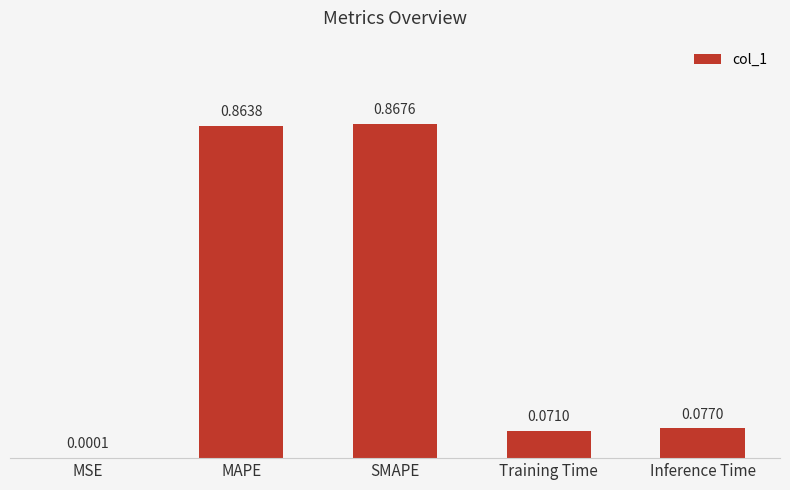

What is the sum of the values at SMAPE and MAPE?

1.7